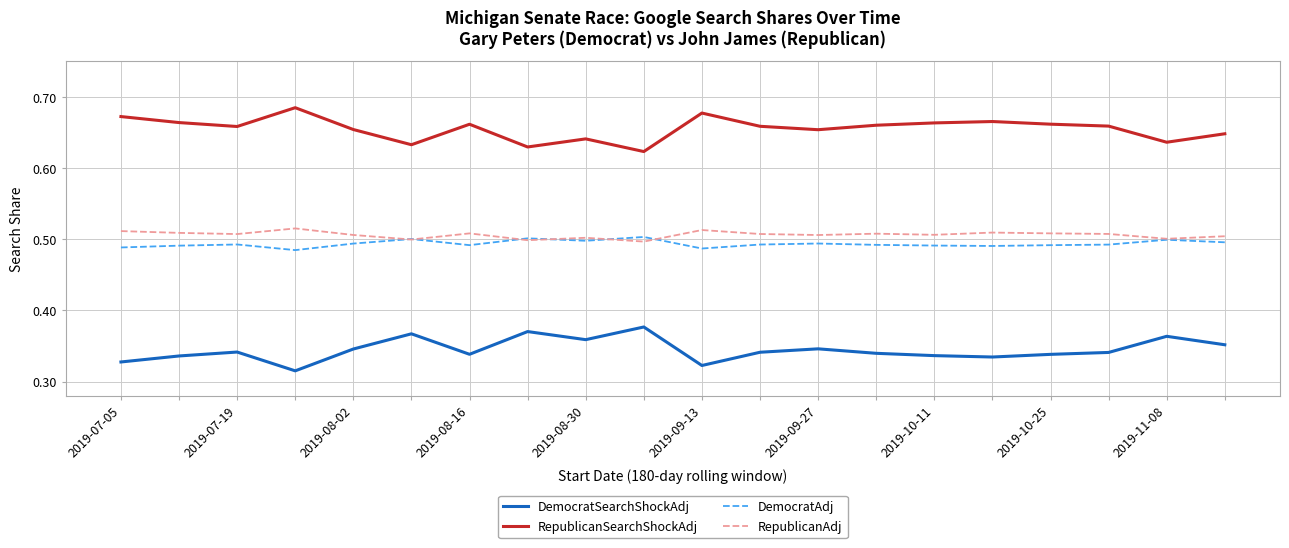

Which series has the largest total across all categories?

RepublicanSearchShockAdj